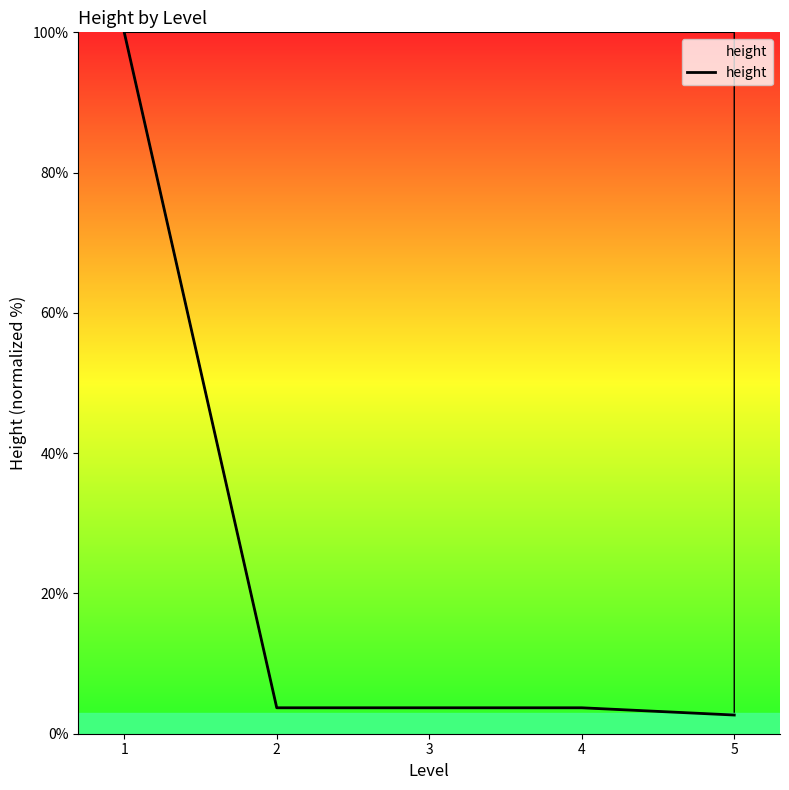

Between 4 and 1, which is larger?

1